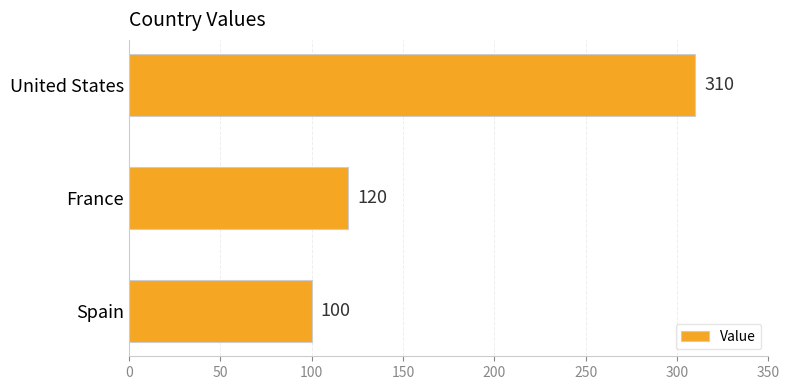

True or false: the data shows 120 at France.

True